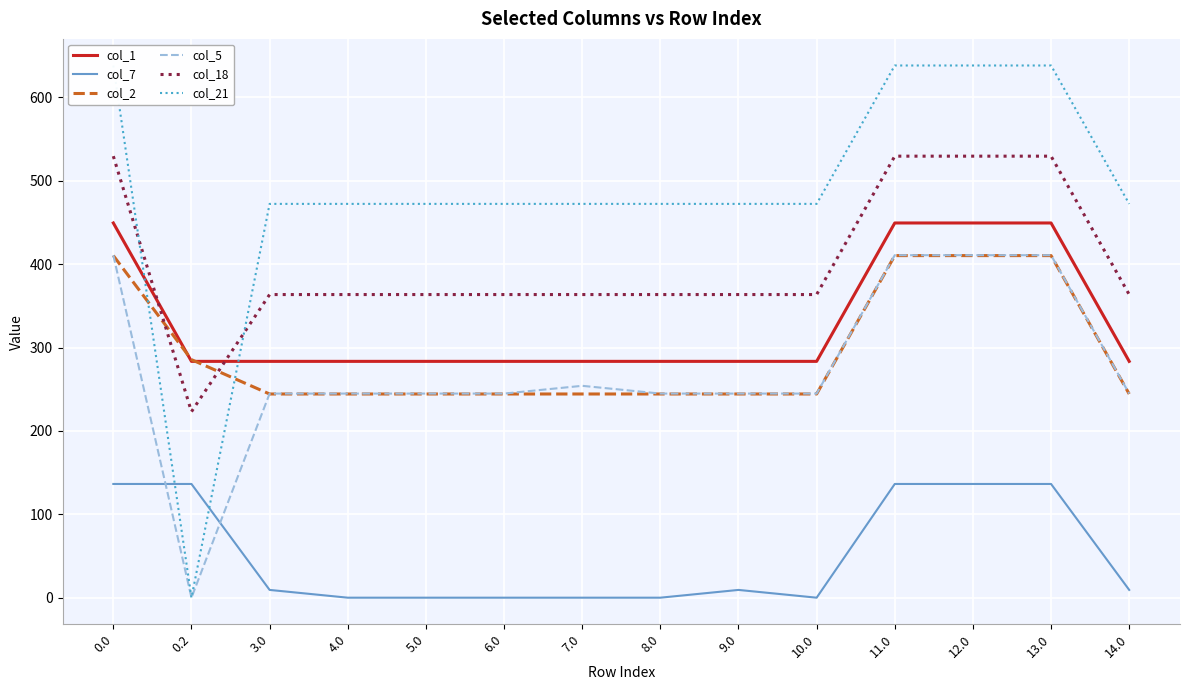

What position from the left is 4.0?

4